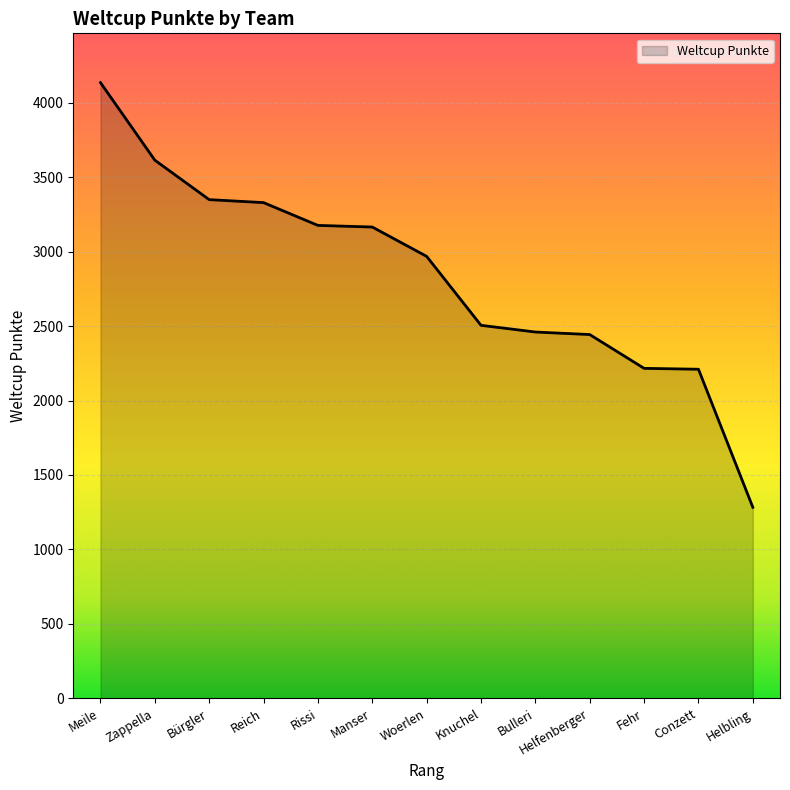

What is the approximate value at Conzett?

2210